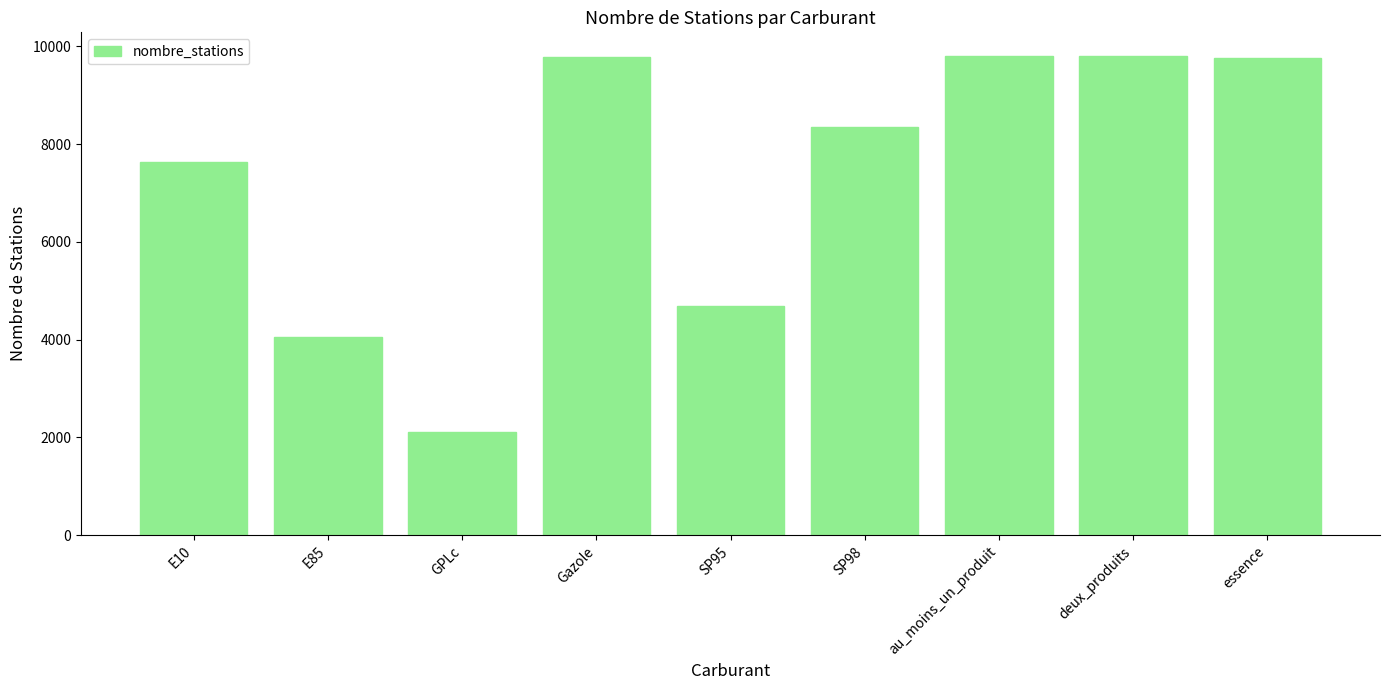

What is the difference between the maximum and minimum values?

7685